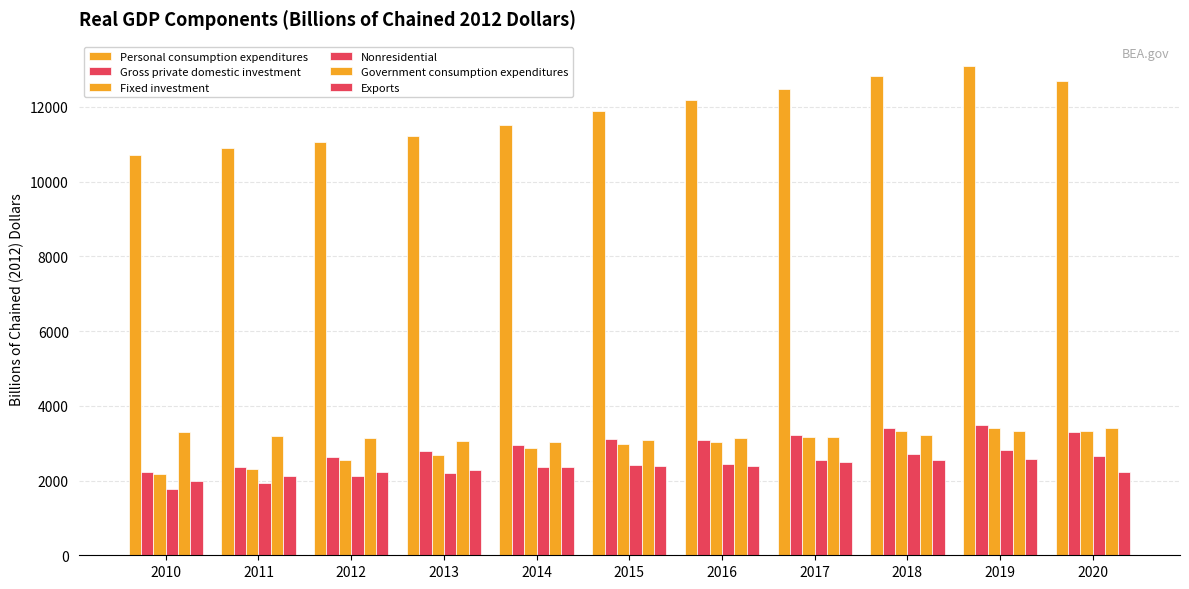

Reading left to right, what are all the values shown in this chart?

Personal consumption expenditures: 2010=10716.0	2011=10898.3	2012=11047.4	2013=11211.7	2014=11515.3	2015=11892.9	2016=12187.7	2017=12478.2	2018=12837.3	2019=13092.3	2020=12700.7
Gross private domestic investment: 2010=2216.5	2011=2362.1	2012=2621.8	2013=2801.5	2014=2959.2	2015=3121.8	2016=3089.9	2017=3216.0	2018=3398.9	2019=3492.7	2020=3306.5
Fixed investment: 2010=2164.2	2011=2317.8	2012=2550.5	2013=2692.1	2014=2869.2	2015=2979.0	2016=3041.0	2017=3165.4	2018=3320.0	2019=3404.2	2020=3326.8
Nonresidential: 2010=1781.0	2011=1935.4	2012=2118.5	2013=2206.0	2014=2365.3	2015=2420.3	2016=2442.0	2017=2542.5	2018=2708.3	2019=2804.6	2020=2666.0
Government consumption expenditures: 2010=3308.0	2011=3202.7	2012=3136.5	2013=3060.7	2014=3033.2	2015=3088.4	2016=3148.8	2017=3162.3	2018=3215.3	2019=3321.7	2020=3406.7
Exports: 2010=1989.5	2011=2132.1	2012=2217.7	2013=2283.6	2014=2372.3	2015=2378.7	2016=2388.4	2017=2490.3	2018=2560.1	2019=2572.1	2020=2231.7